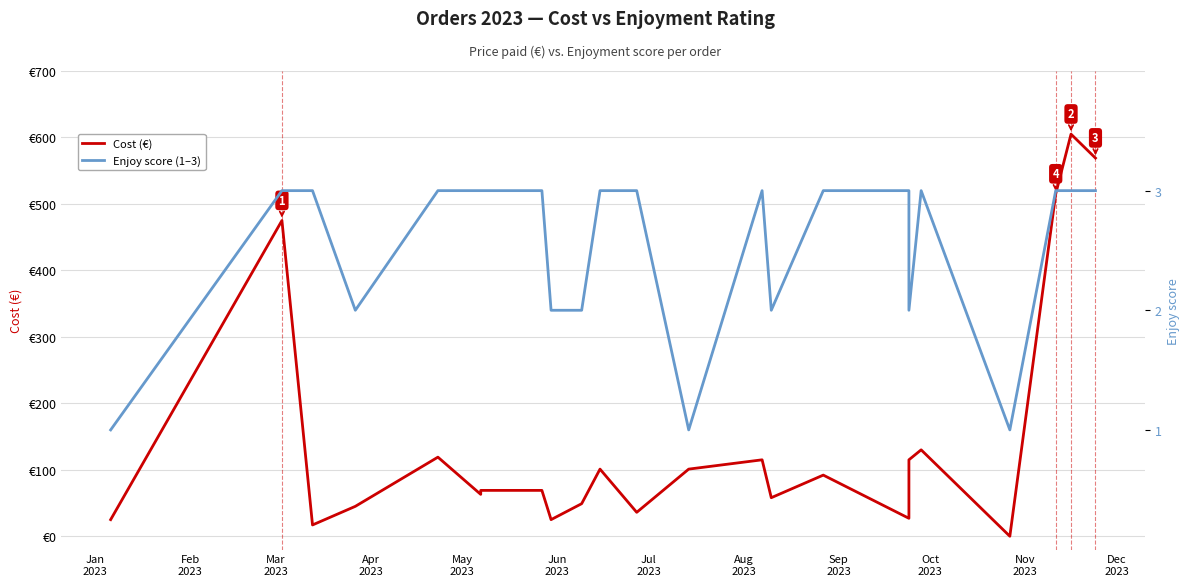

How many lines are shown in the chart?

2